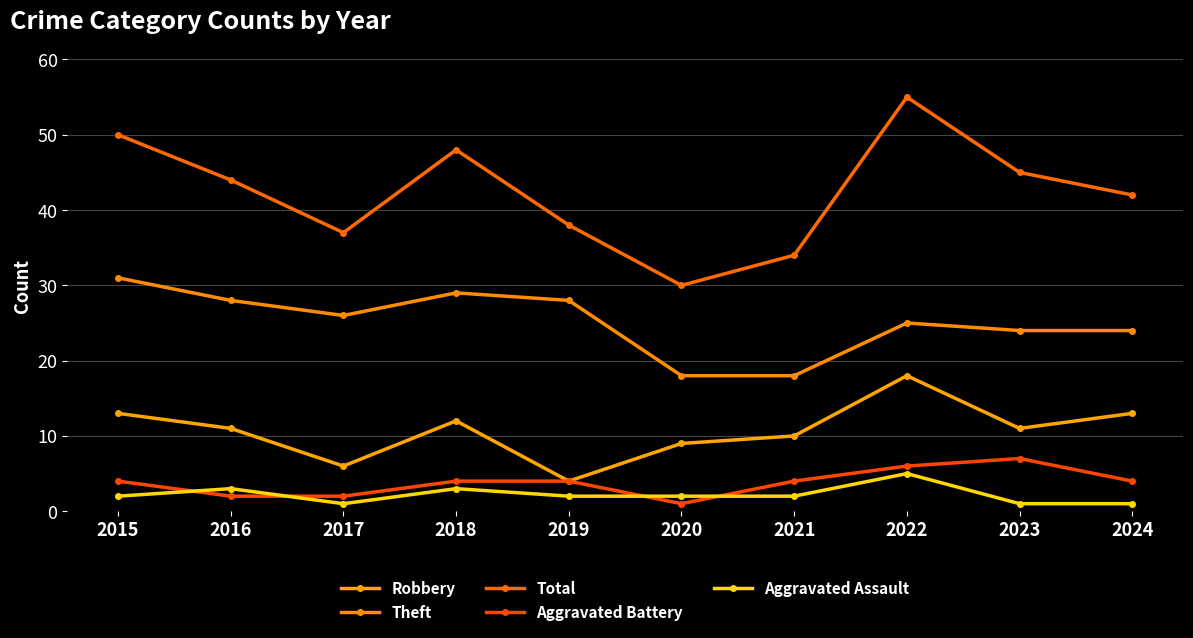

What is the highest value of the Robbery series?

18